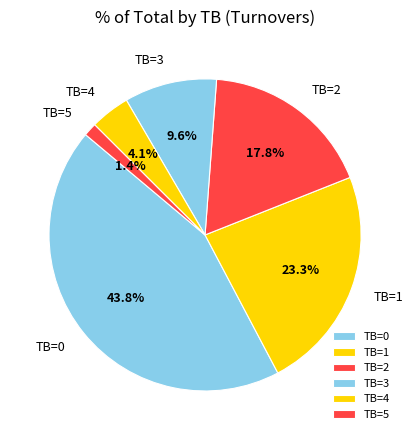

Rank the categories by value from highest to lowest.

TB=0, TB=1, TB=2, TB=3, TB=4, TB=5